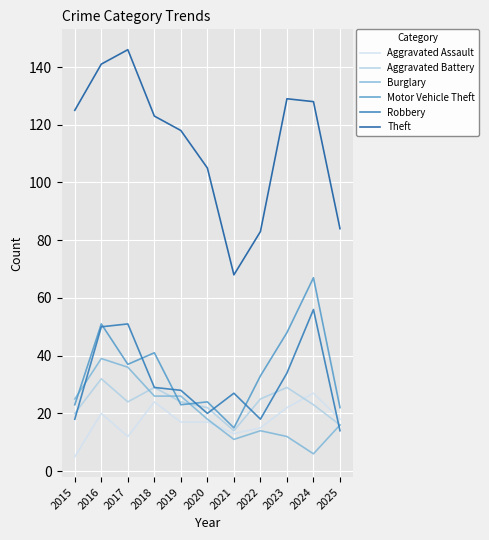

The Aggravated Assault series shows 27 at 2024. True or false?

True